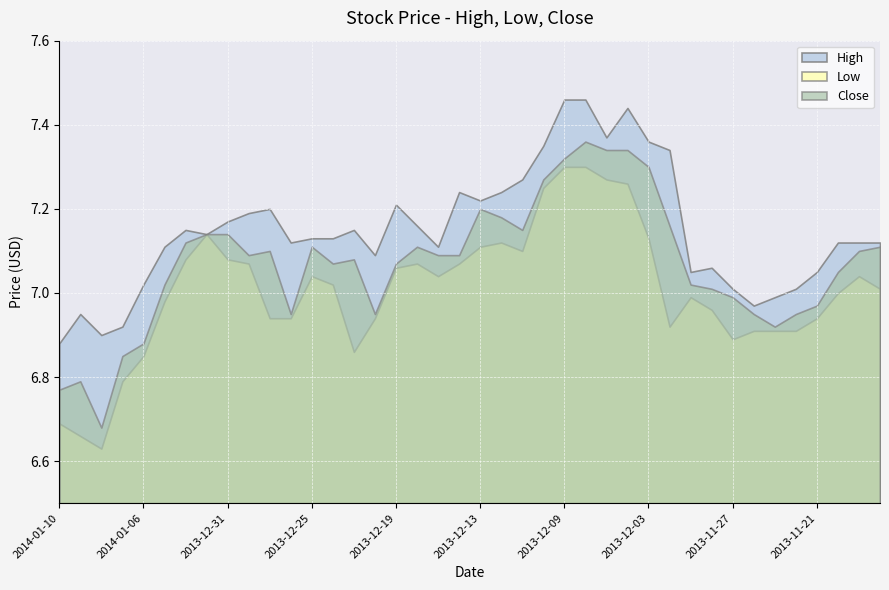

What position from the right is 2013-12-04?

13